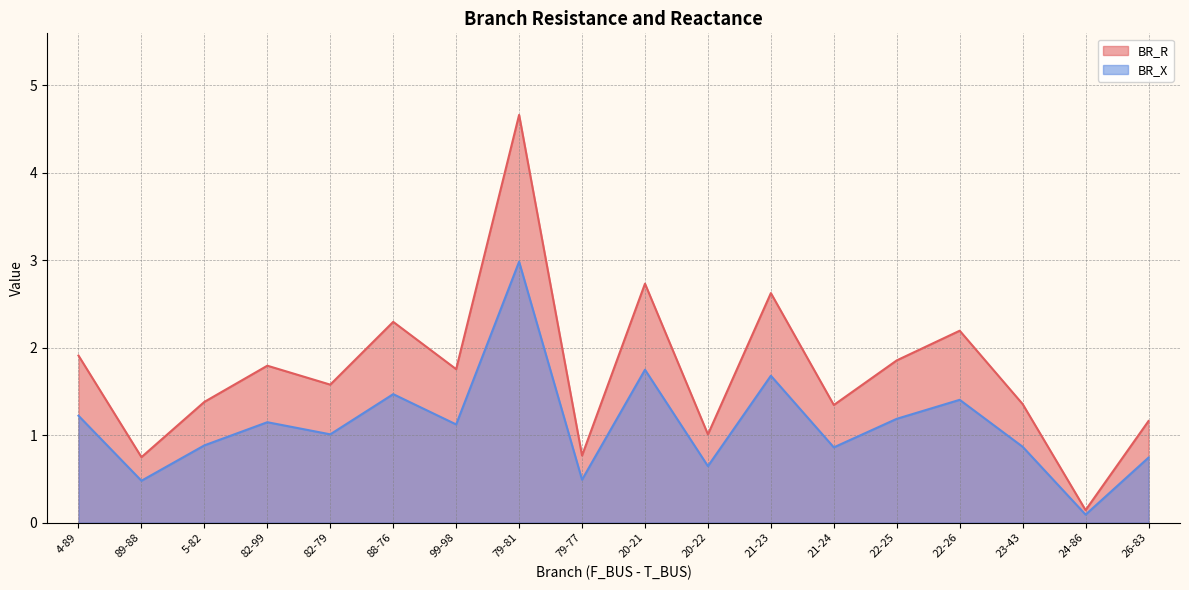

Reading left to right, list all the values displayed in this chart.

BR_R: 4-89=1.9	89-88=0.7	5-82=1.4	82-99=1.8	82-79=1.6	88-76=2.3	99-98=1.8	79-81=4.7	79-77=0.8	20-21=2.7	20-22=1.0	21-23=2.6	21-24=1.3	22-25=1.9	22-26=2.2	23-43=1.4	24-86=0.1	26-83=1.2
BR_X: 4-89=1.2	89-88=0.5	5-82=0.9	82-99=1.1	82-79=1.0	88-76=1.5	99-98=1.1	79-81=3.0	79-77=0.5	20-21=1.7	20-22=0.6	21-23=1.7	21-24=0.9	22-25=1.2	22-26=1.4	23-43=0.9	24-86=0.1	26-83=0.7